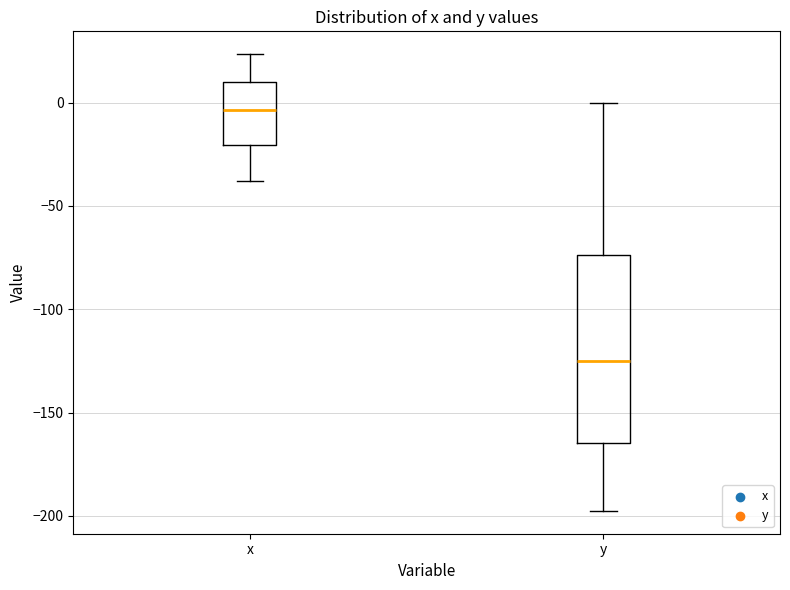

Reading left to right, transcribe this box plot: for each box, give where its median line is, the range the box spans, and where its two whiskers end, as read against the y-axis. The values are not printed on the chart, so give them approximately, as read against the axis.

x: median -5, box -20 to 10, whiskers -40 to 25
y: median -125, box -165 to -75, whiskers -200 to 0